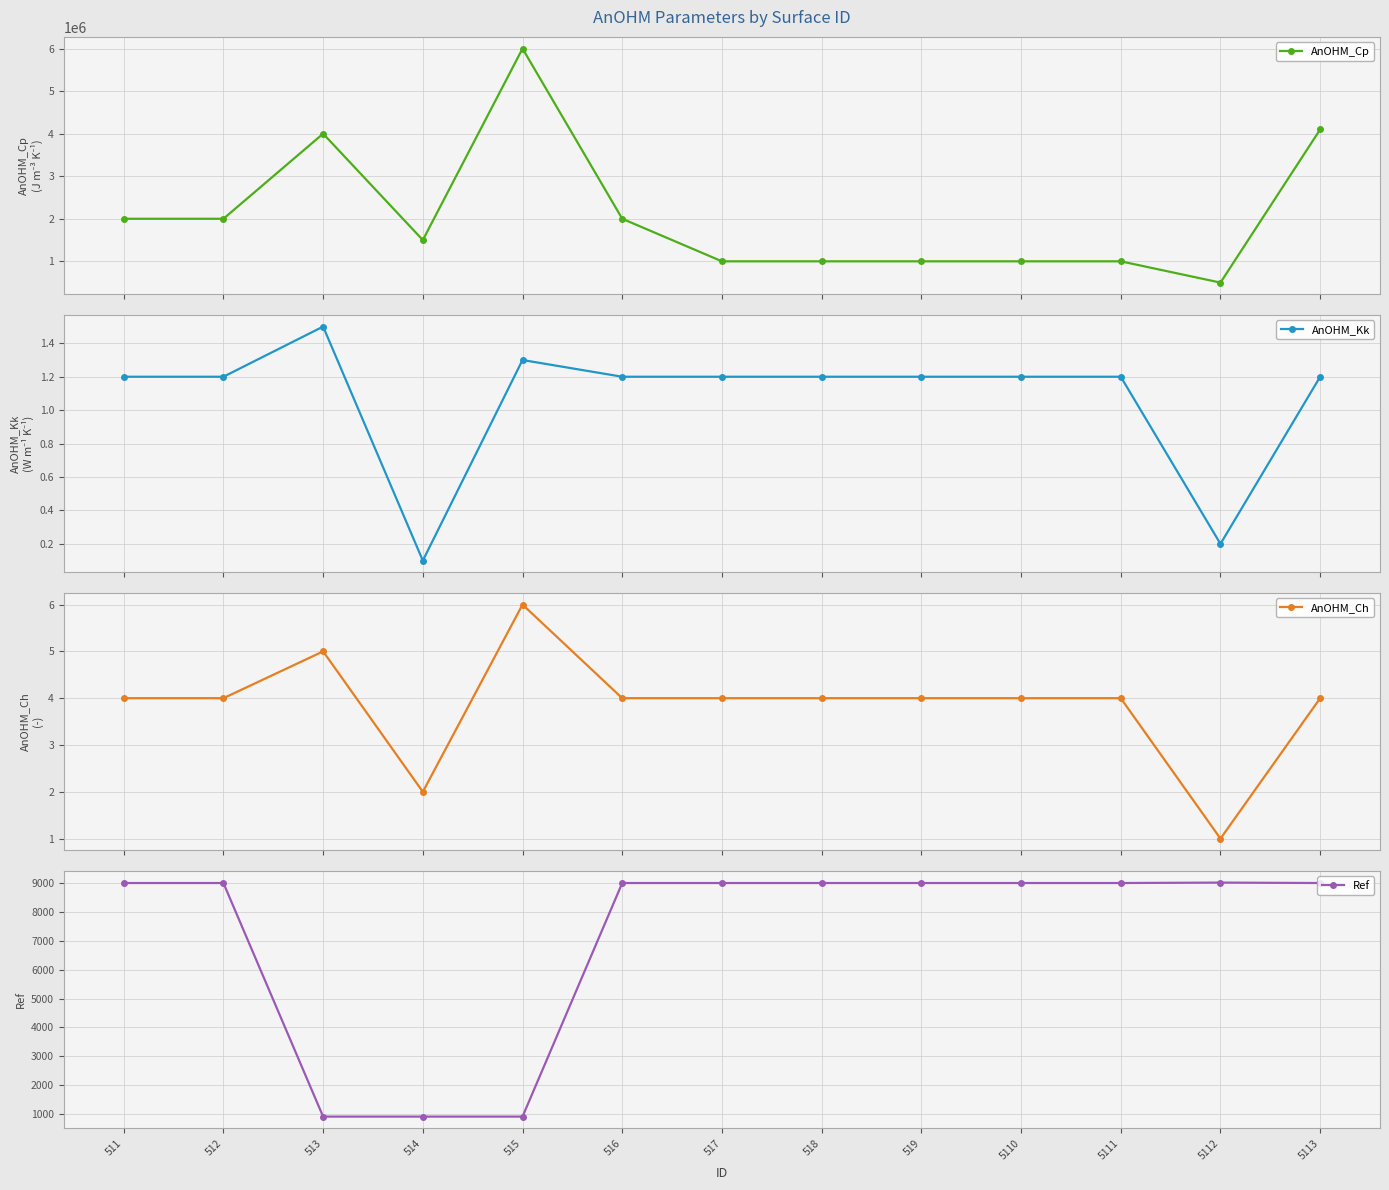

Which series has the largest total across all categories?

AnOHM_Cp